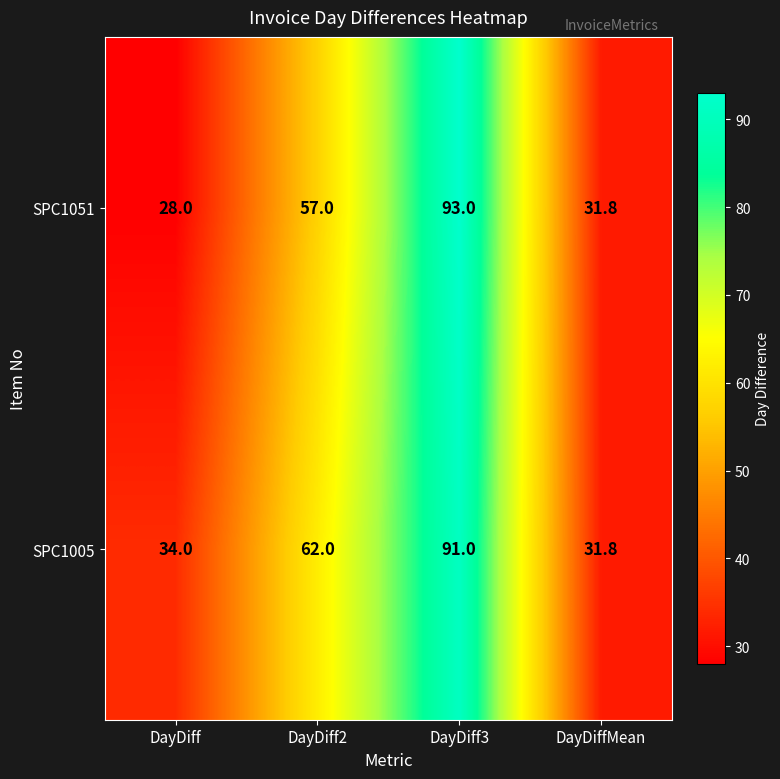

At how many categories does at least one series exceed 67?

1